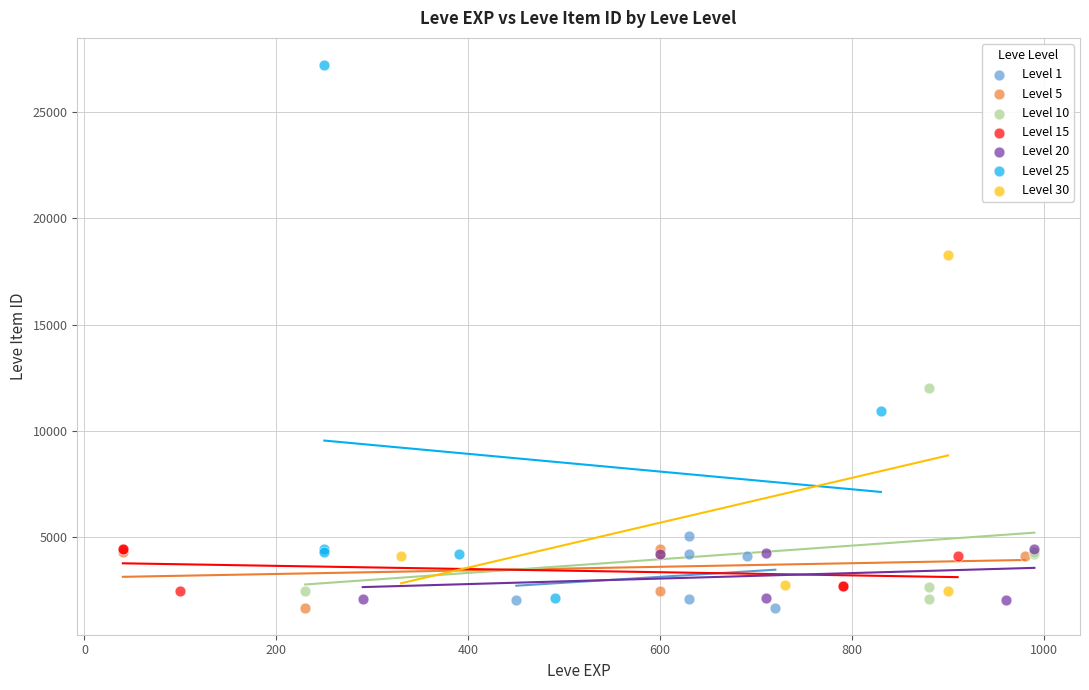

Which series has the widest spread of Y values?

Level 25